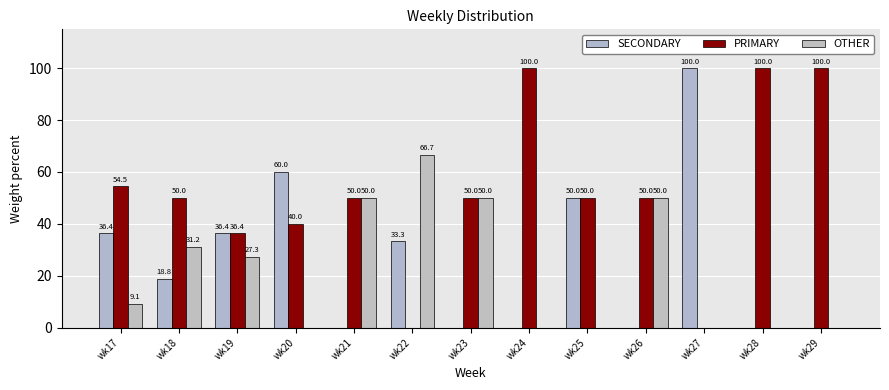

What is the difference between the PRIMARY values at wk23 and wk27?

50.0